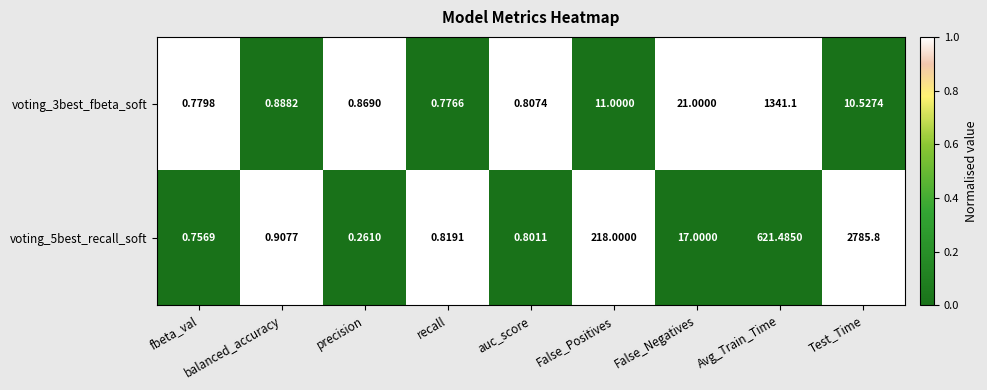

At which category is the sum across all series the highest?

Test_Time